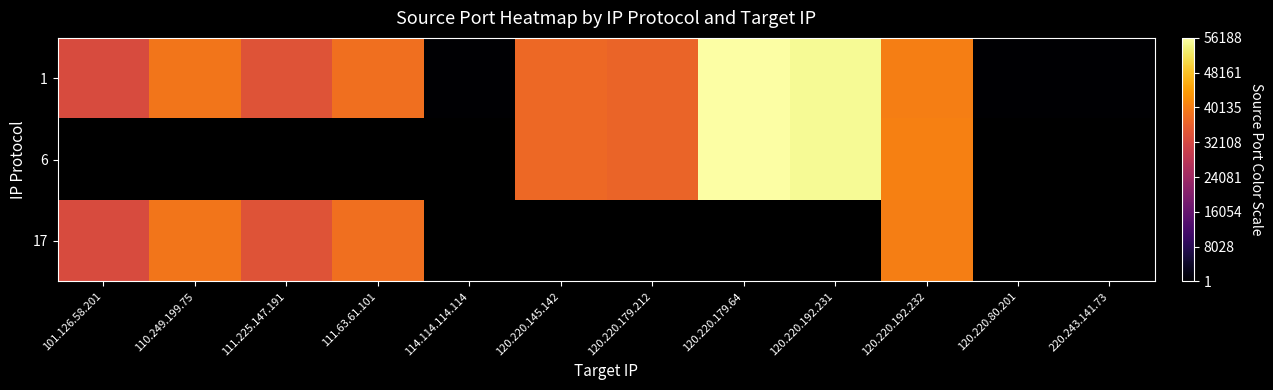

Rank the categories by 1 value from lowest to highest.

114.114.114.114, 120.220.80.201, 220.243.141.73, 101.126.58.201, 111.225.147.191, 120.220.179.212, 120.220.145.142, 111.63.61.101, 110.249.199.75, 120.220.192.232, 120.220.192.231, 120.220.179.64